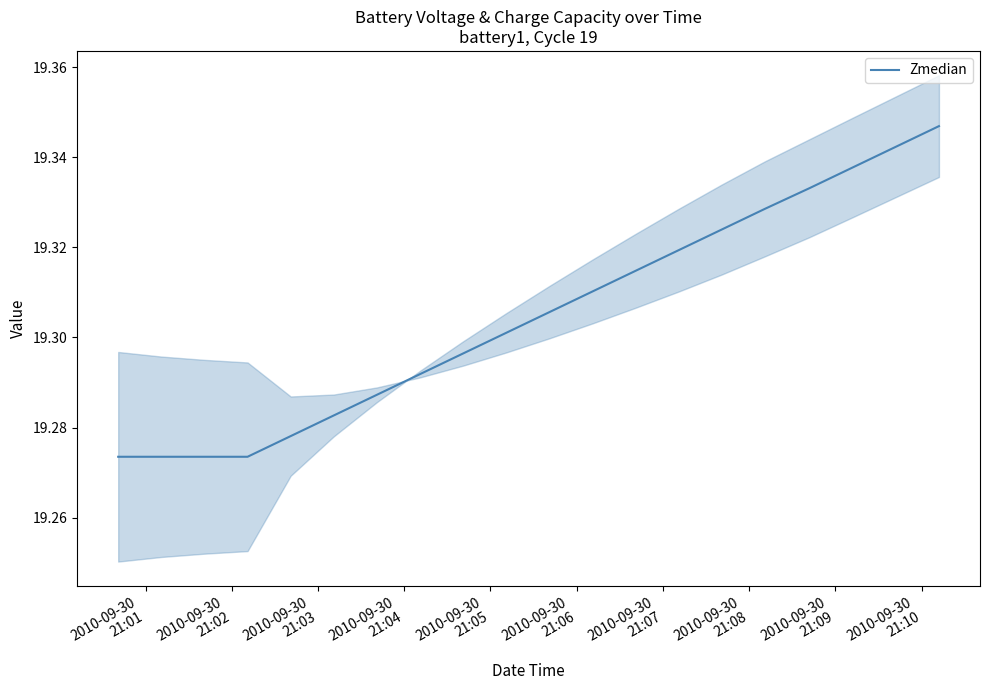

What is the smallest value displayed?

19.3